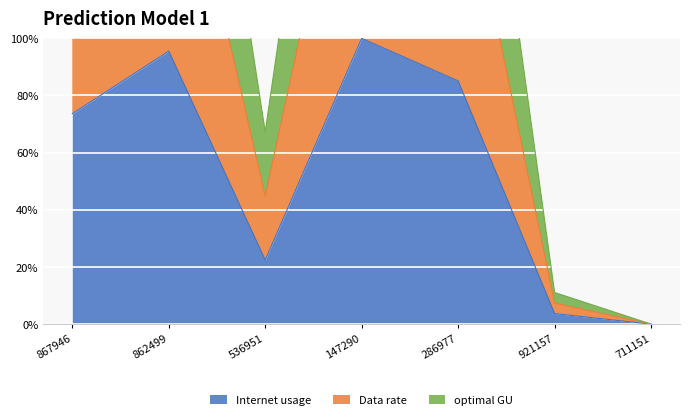

Rank the categories by Internet usage value from highest to lowest.

147290, 862499, 286977, 867946, 536951, 921157, 711151